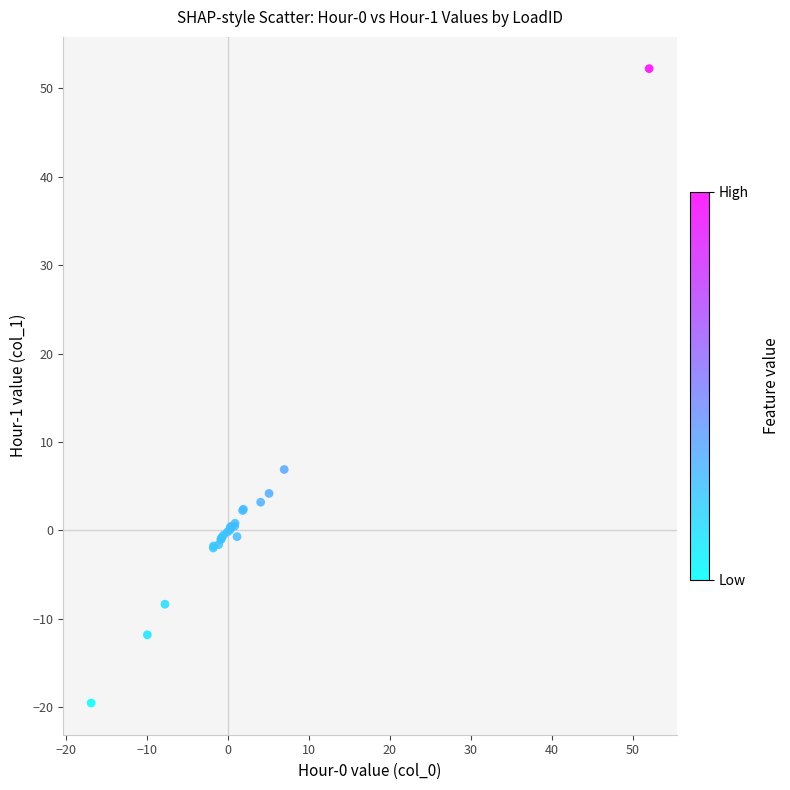

What Y value in the scatter plot is closest to 16?

6.9